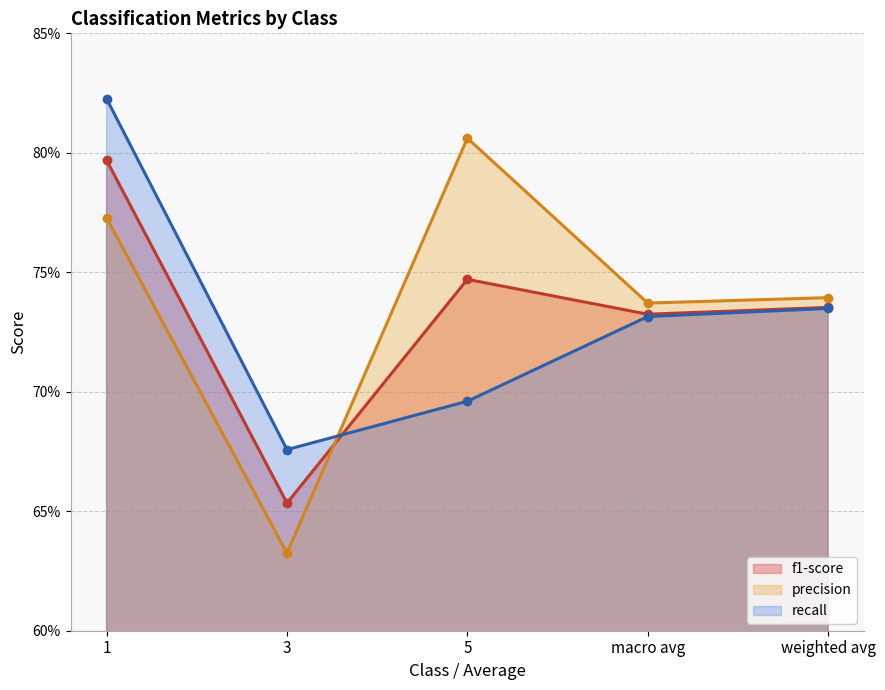

What are all the series names shown in the legend?

f1-score, precision, recall